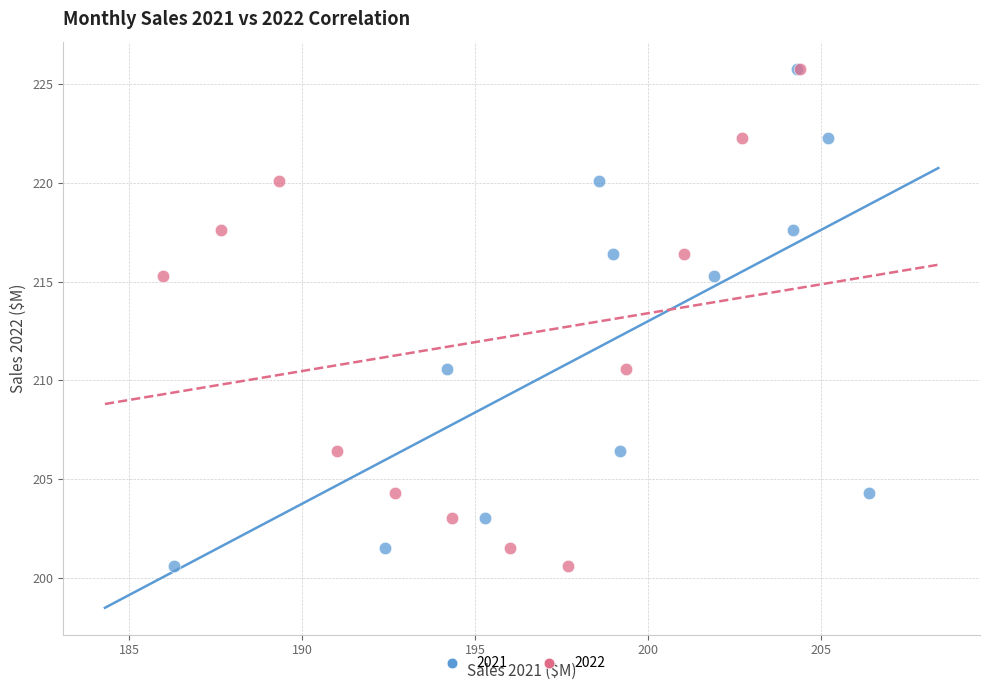

What are all the series names shown in the legend?

2021, 2022